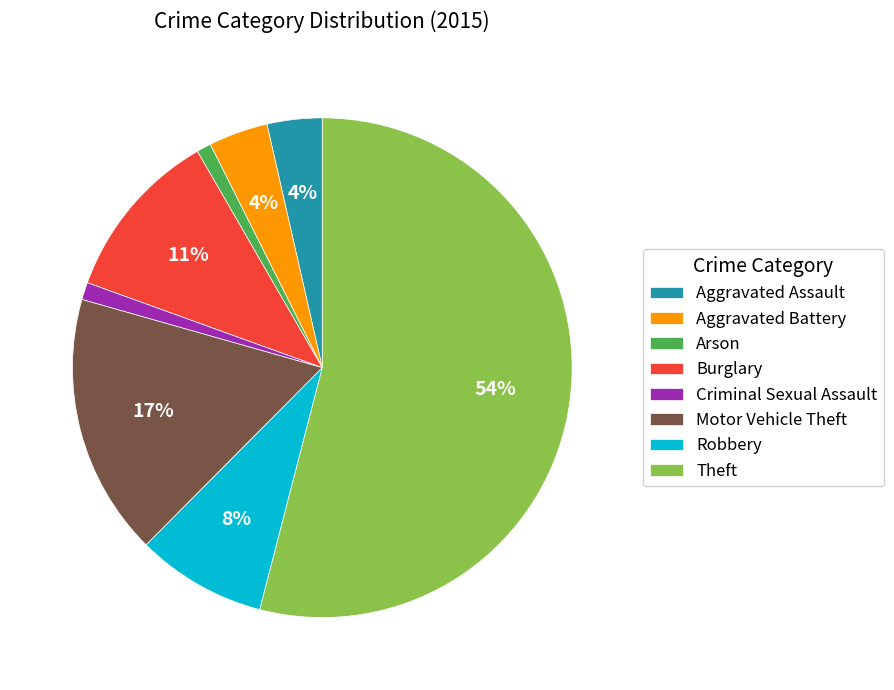

Approximately how many times larger is the value at Criminal Sexual Assault compared to Robbery?

0.1